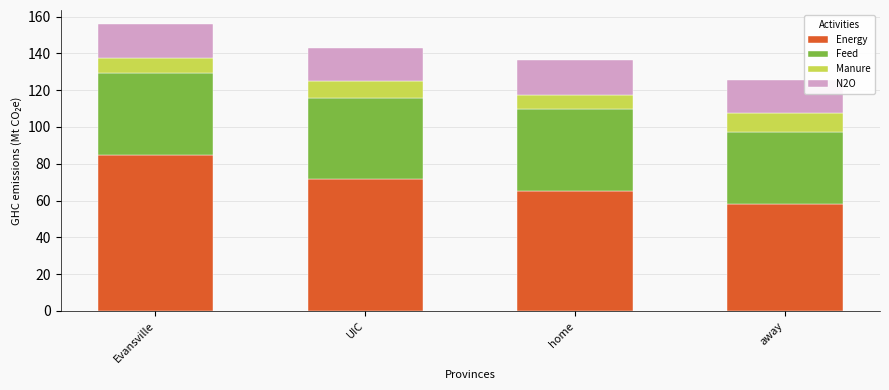

What is the difference between the Energy values at Evansville and home?

20.0